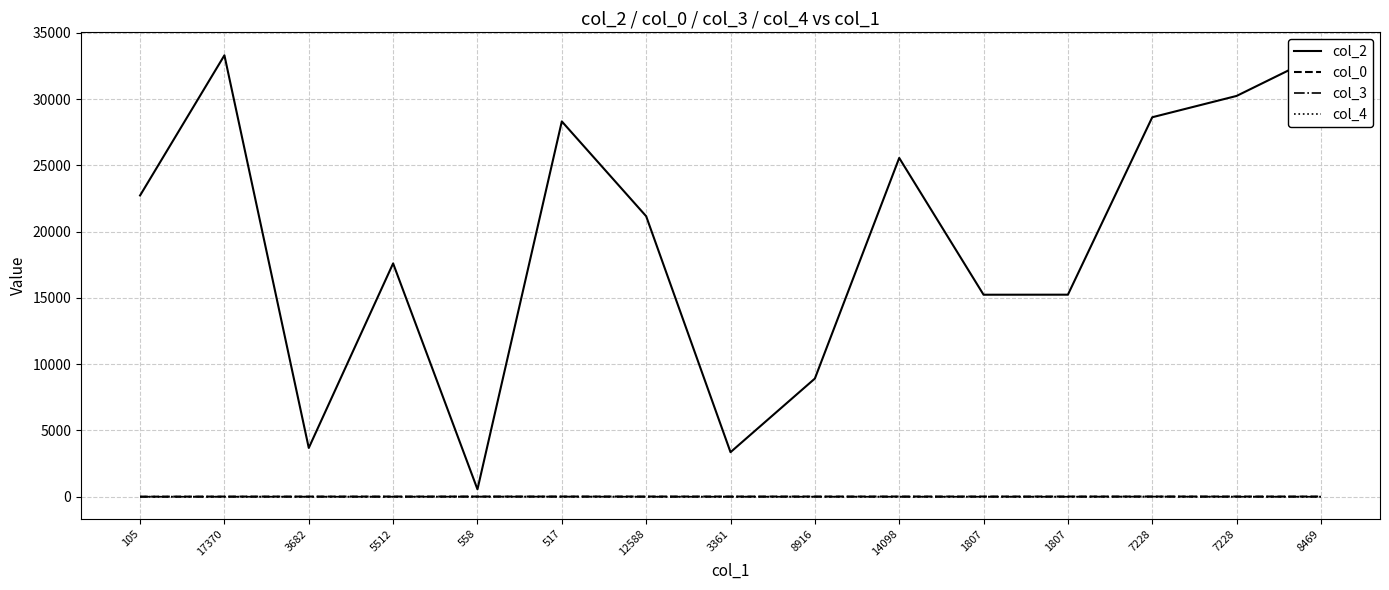

Reading left to right, list all the values displayed in this chart.

col_2: 22735.0	33316.0	3682.0	17608.0	558.0	28326.0	21170.0	3361.0	8916.0	25568.0	15245.0	15248.0	28640.0	30249.0	33380.0
col_0: 2.7	10.7	10.7	11.6	12.1	12.5	13.0	13.0	13.0	13.0	13.0	13.0	13.0	13.0	13.0
col_3: 0.0	0.0	0.0	0.0	7.0	7.0	0.0	0.0	0.0	0.0	0.0	0.0	10.0	0.0	0.0
col_4: 1.0	0.0	0.0	0.0	0.0	0.0	0.0	0.0	0.0	0.0	0.0	0.0	0.0	0.0	0.0